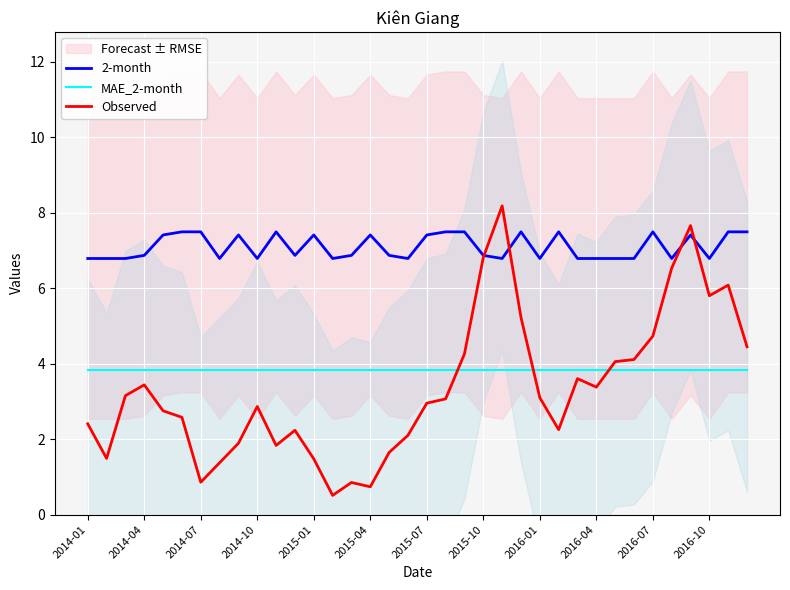

True or false: MAE_2-month and 2-month intersect in this chart.

False